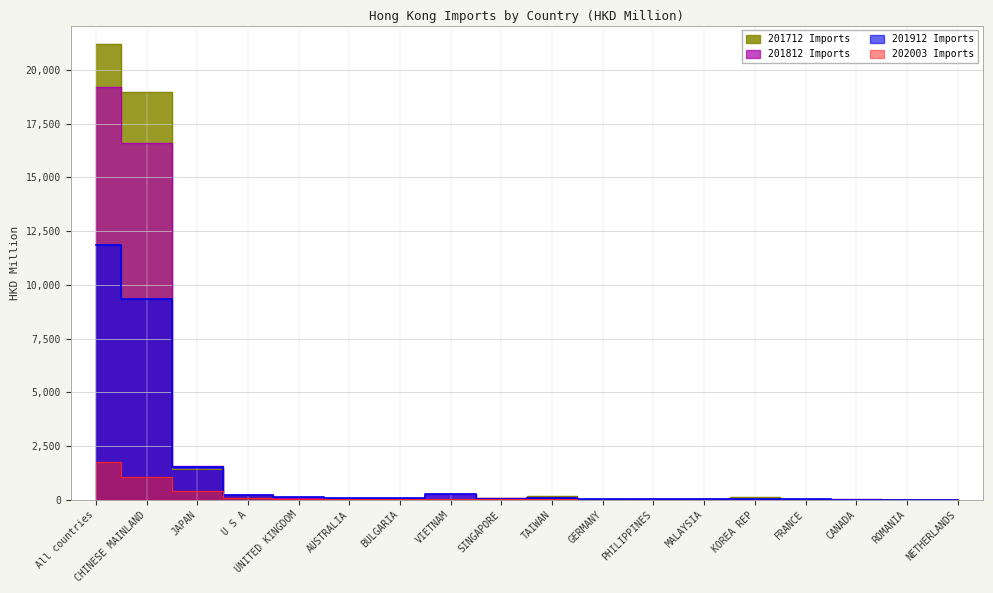

What is the label of the 10th point from the right?

SINGAPORE